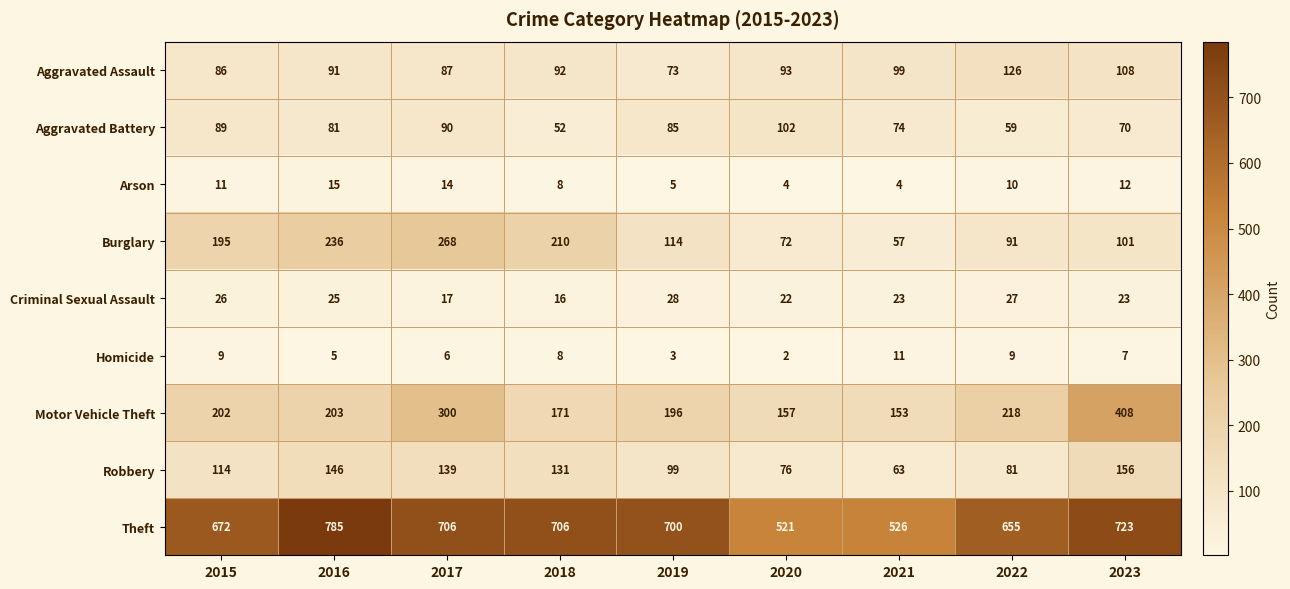

How many data points in Aggravated Assault are less than 92?

4